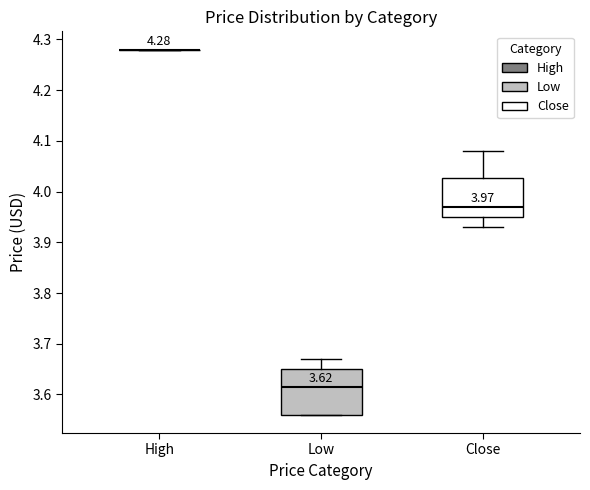

Which box is the tallest, from its lower edge to its upper edge?

Low